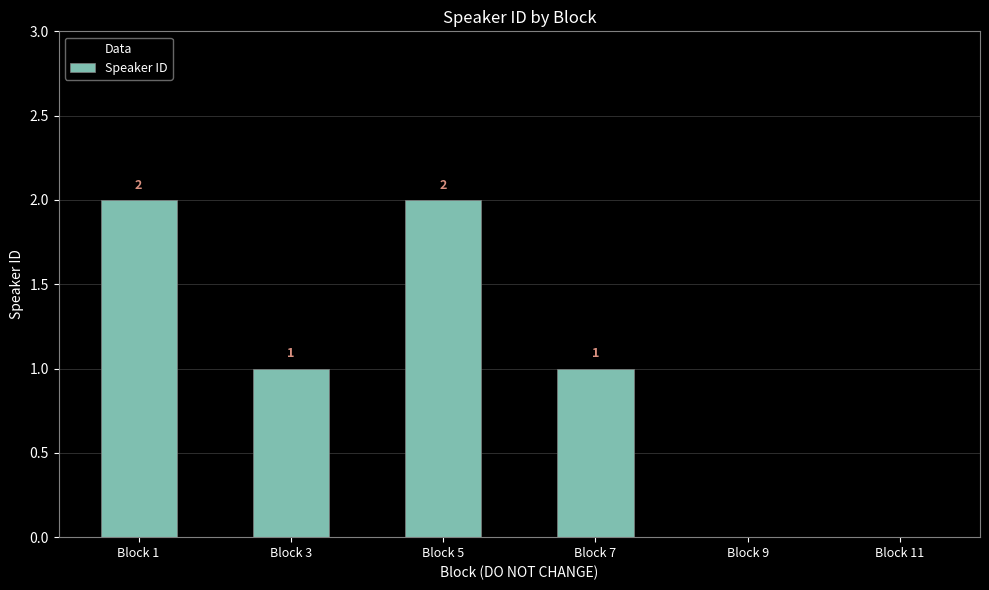

The chart shows a value of 1 at Block 11. True or false?

False